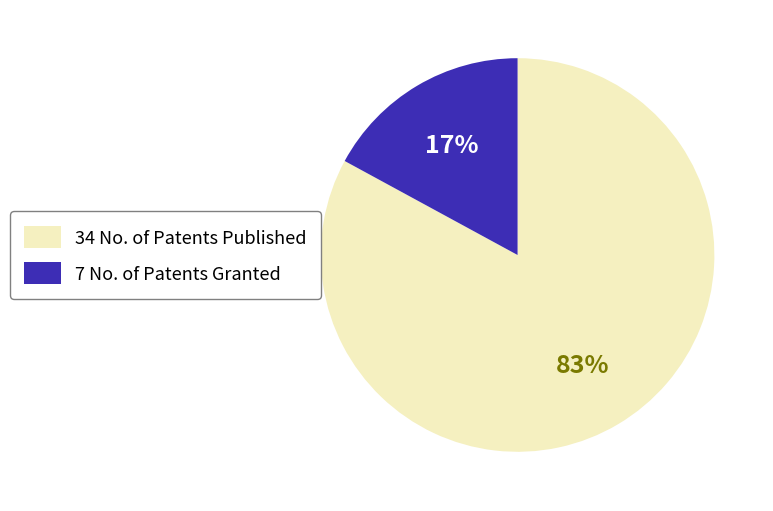

To the nearest percent, what is the average slice percentage?

50%